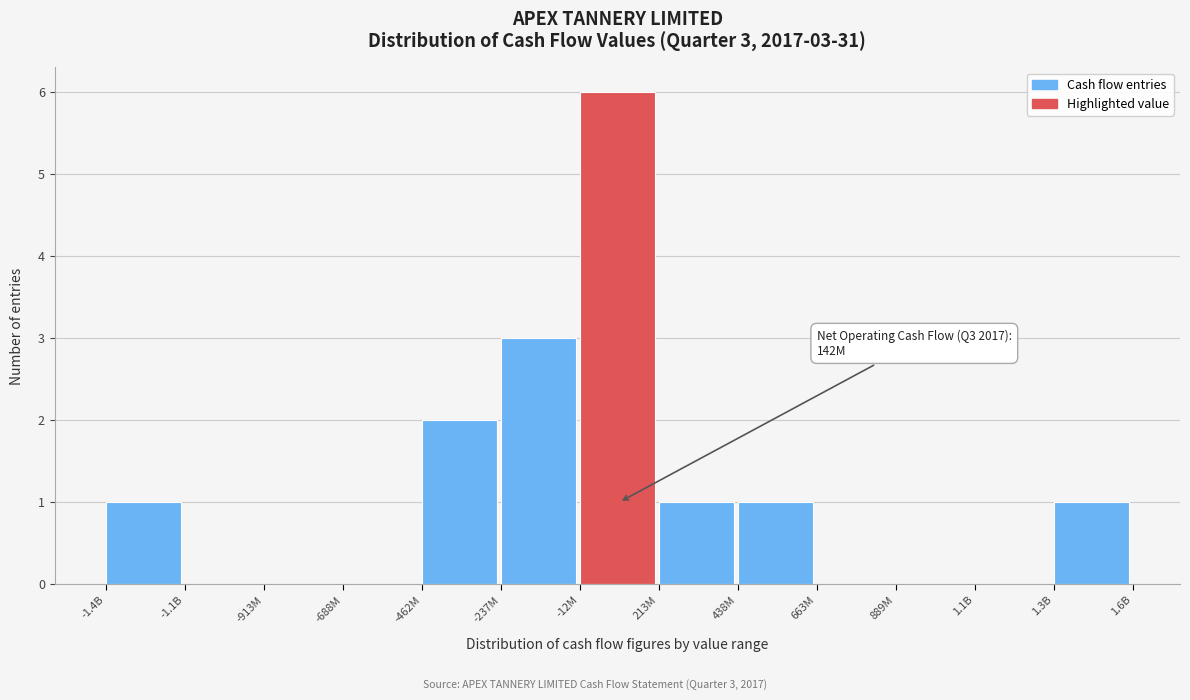

Reading left to right, what are all the values shown in this chart?

-1.4B=1	-1.1B=0	-913M=0	-688M=0	-462M=2	-237M=3	-12M=6	213M=1	438M=1	663M=0	889M=0	1.1B=0	1.3B=1